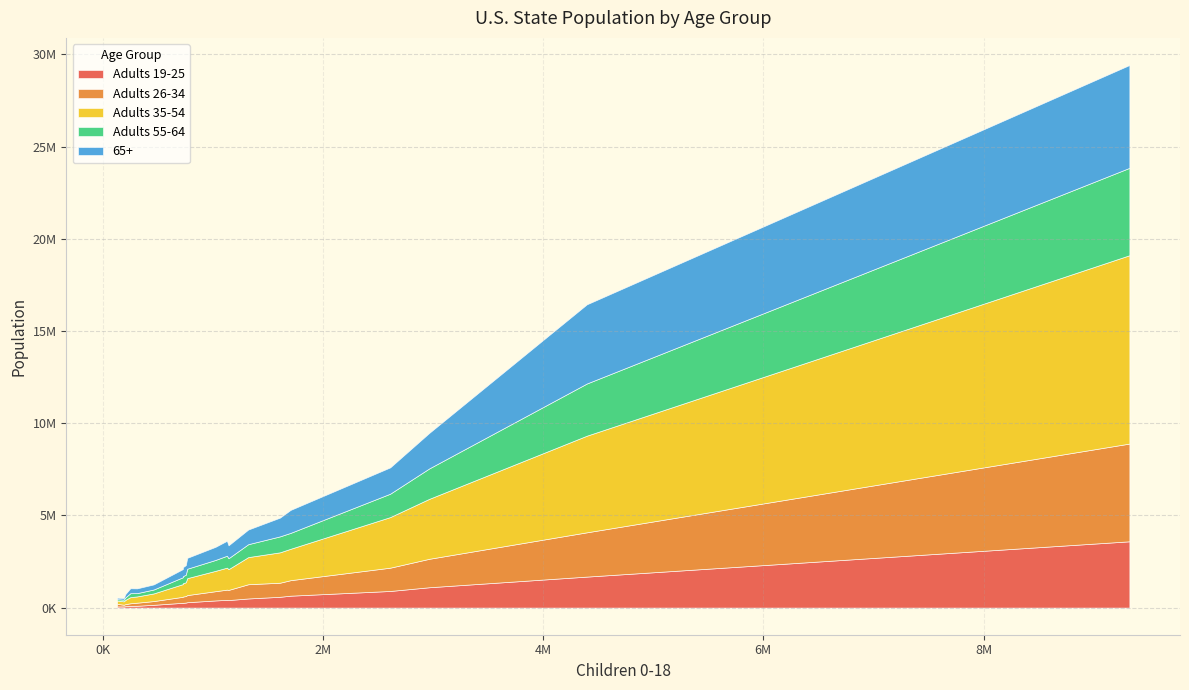

What is the value of the Adults 55-64 point at the 12th from the left?

178500